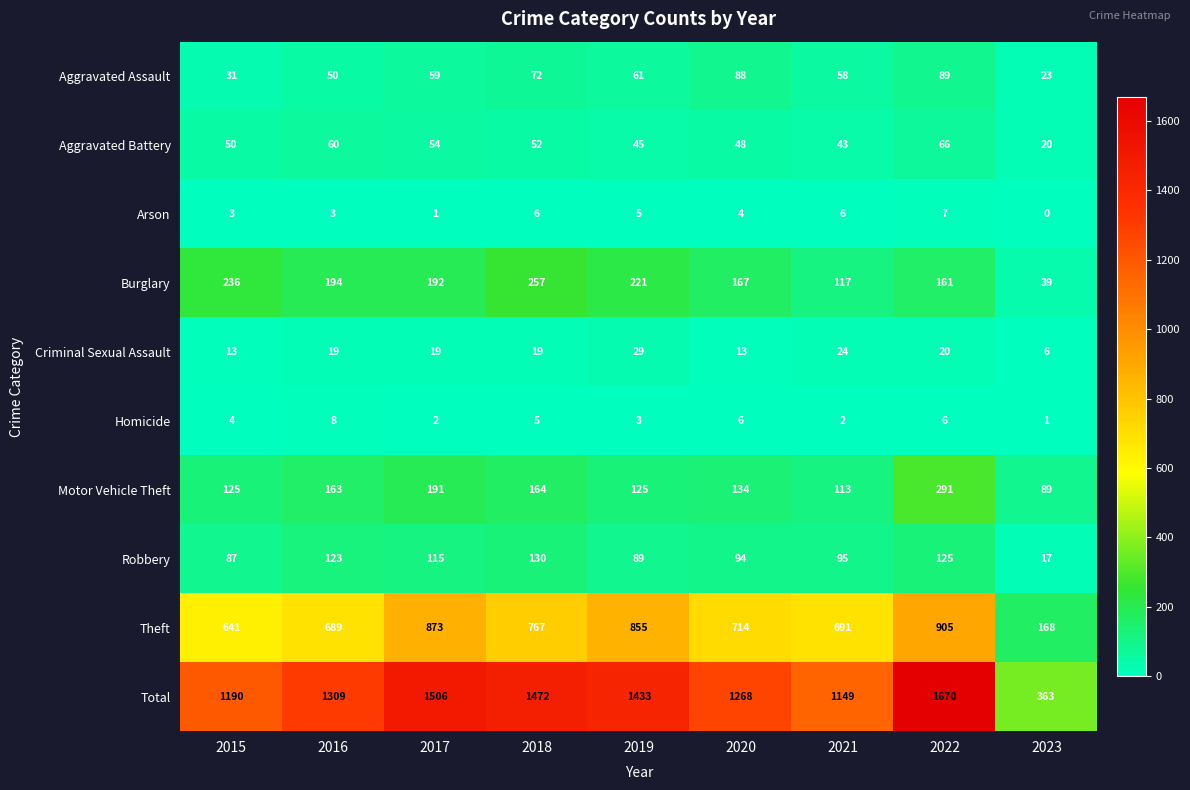

Which label corresponds to the smallest value in the chart?

2023